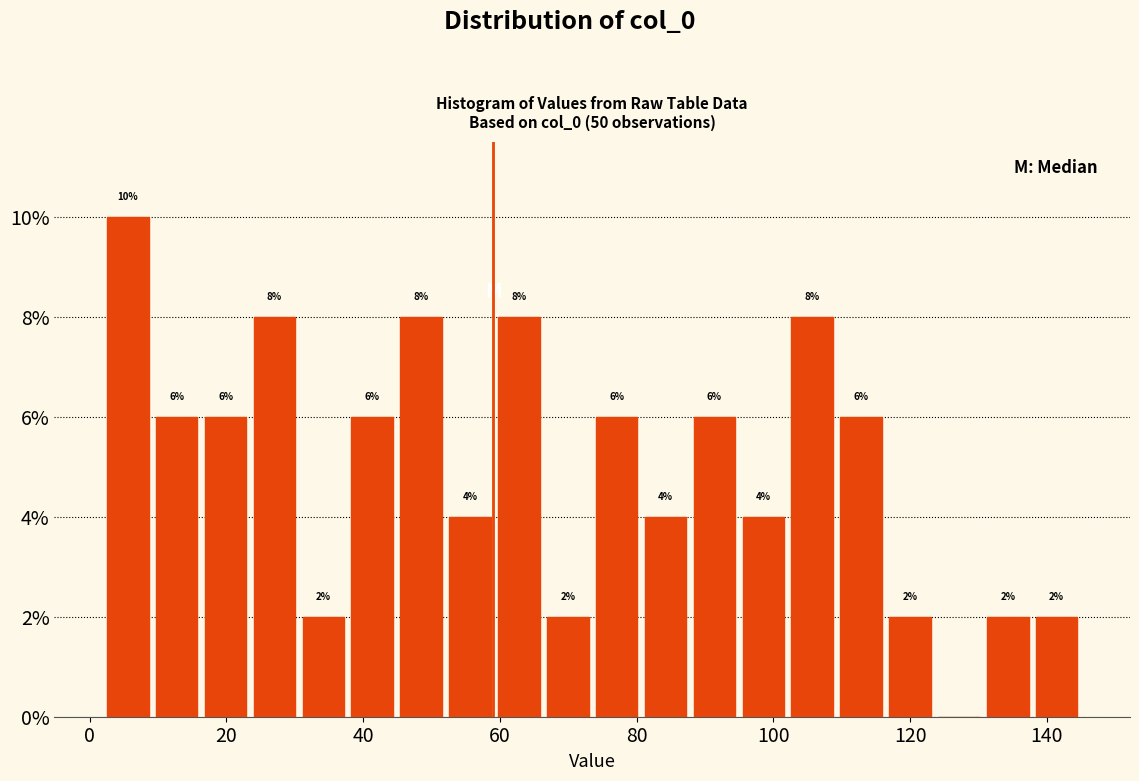

Read against the x-axis, roughly where is the centre of the tallest bar?

6